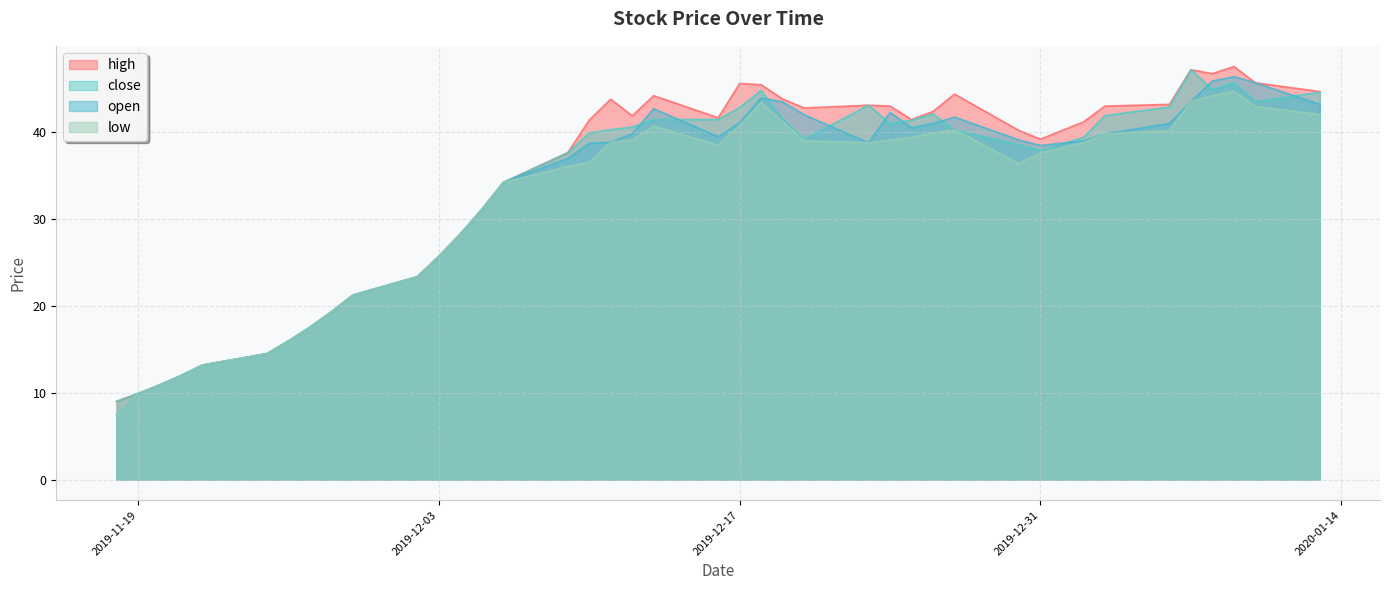

What is the approximate value of close at 2019-12-18?

44.8